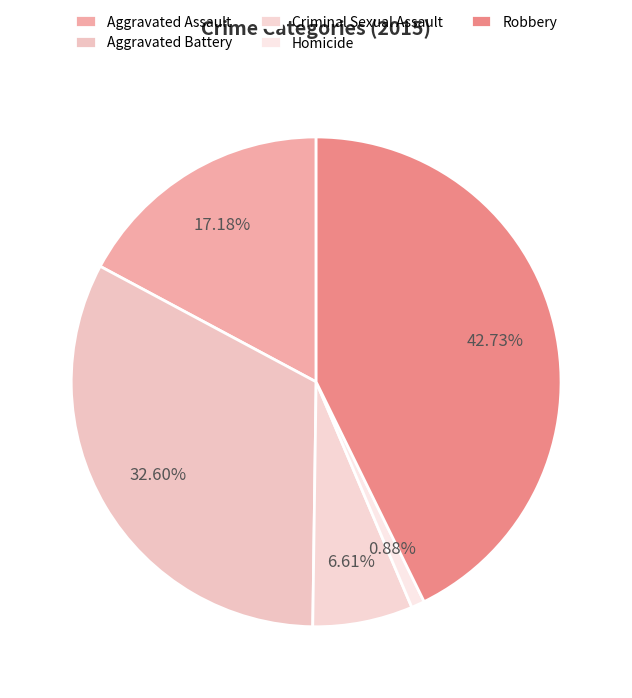

To the nearest percent, what is the difference between the Homicide and Robbery slice percentages?

42%